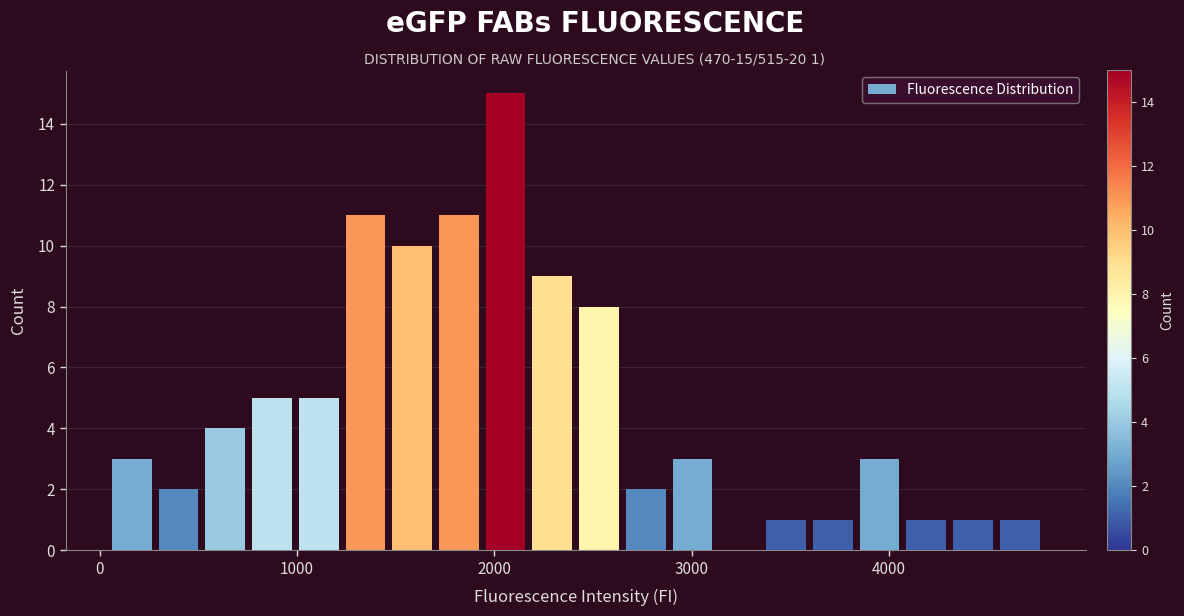

Read against the x-axis, roughly where is the centre of the tallest bar?

2100